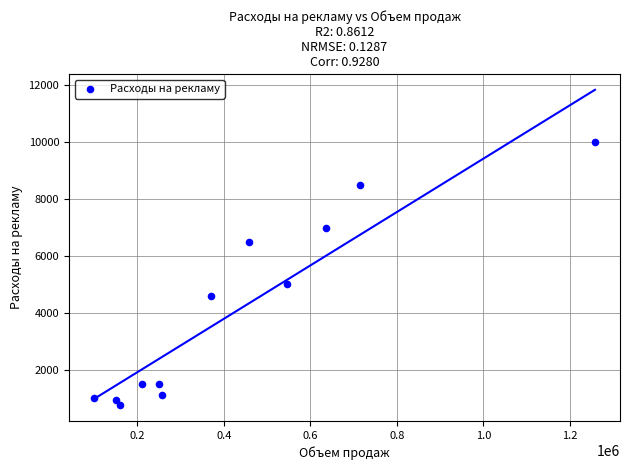

What Y value in the scatter plot is closest to 5375?

5000